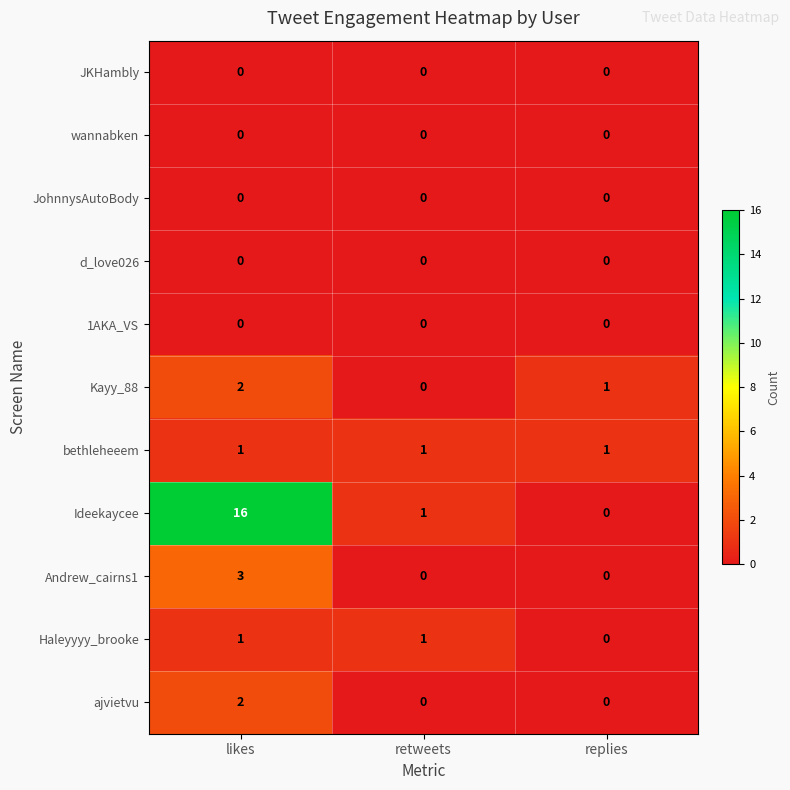

Between likes and retweets, which series saw the biggest shift?

Ideekaycee